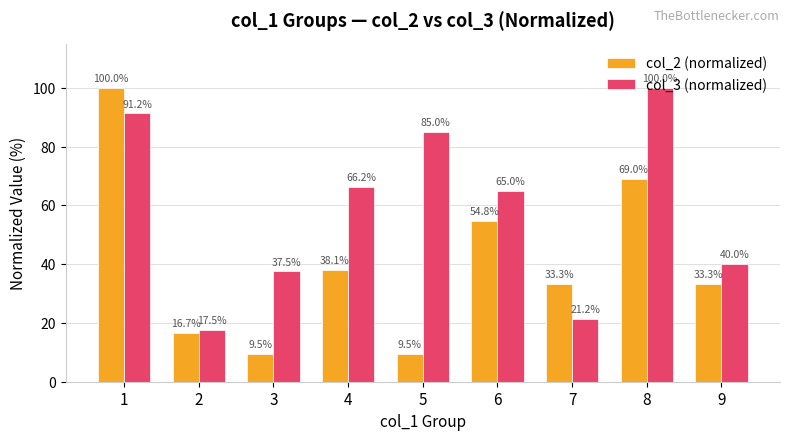

What is the maximum value shown in the chart?

100.0